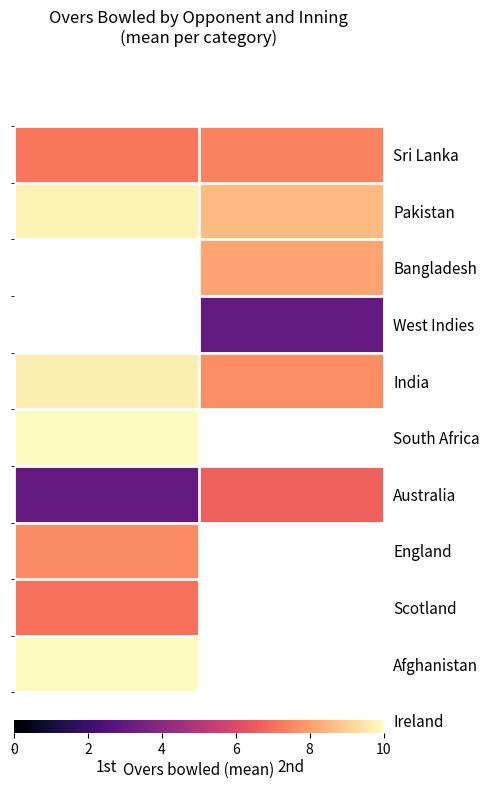

How many distinct data groups are displayed?

11